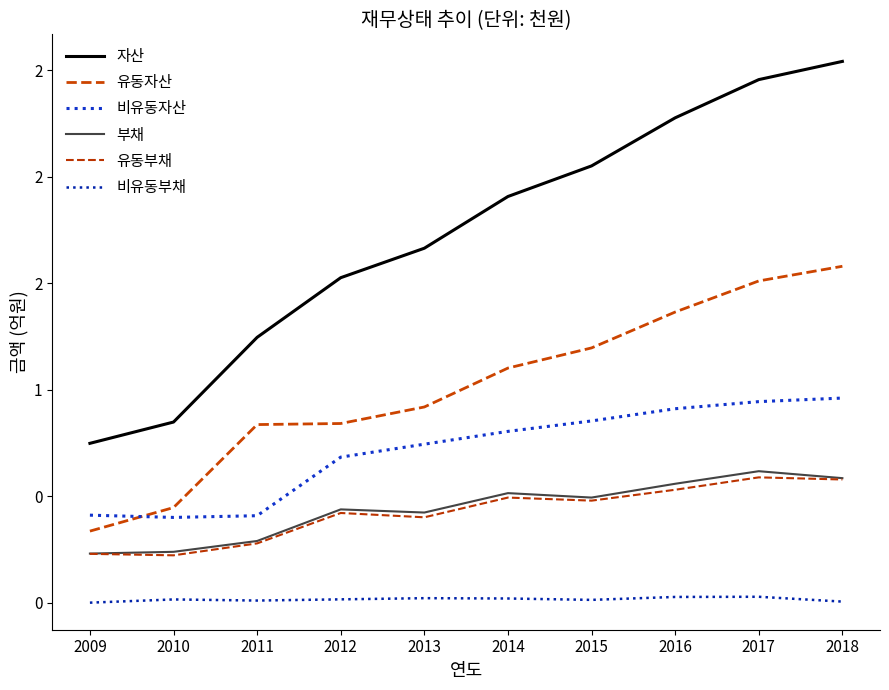

What is the spread (max minus min) of values at 2017?

2.4